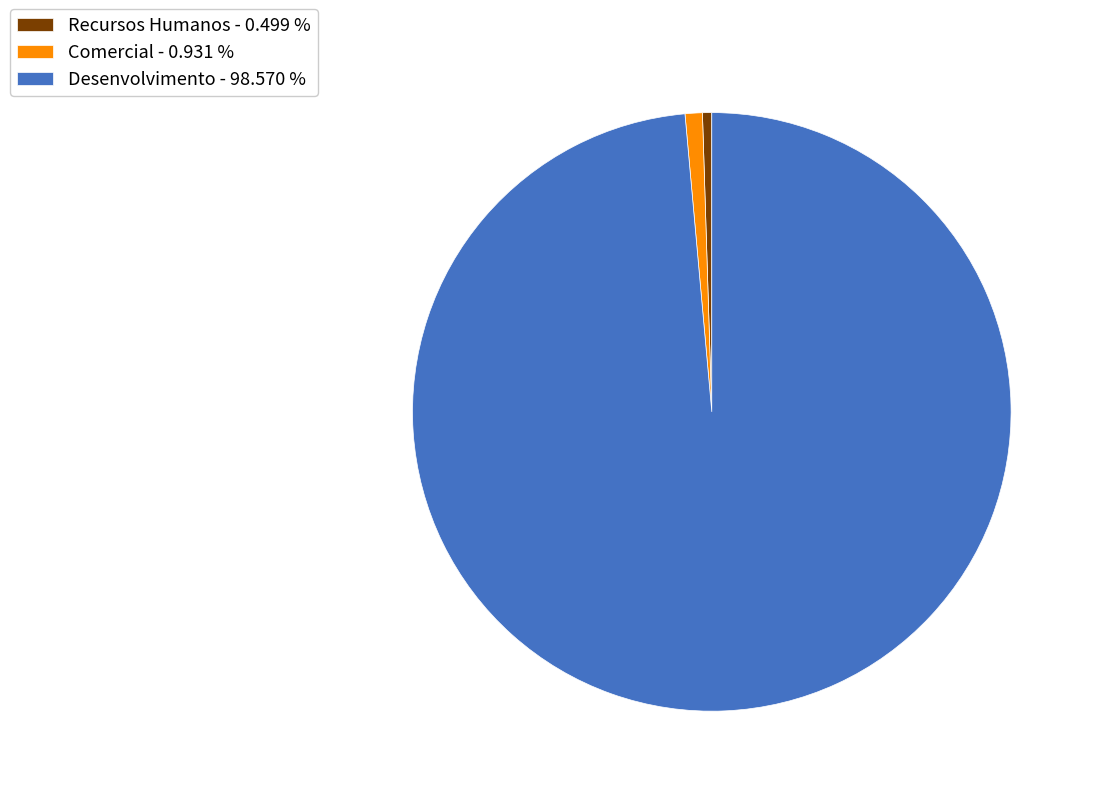

How many slices are in this pie chart?

3